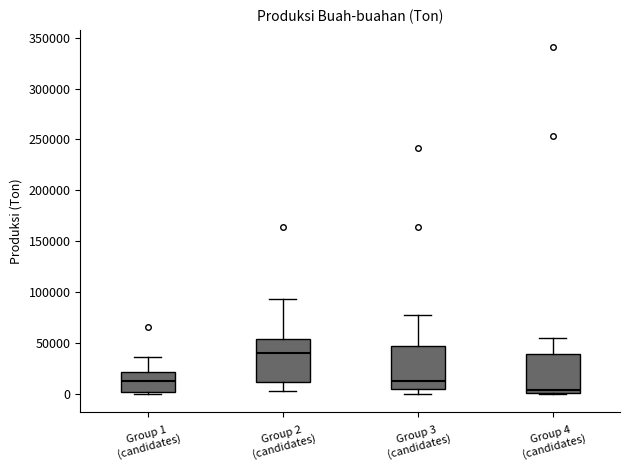

Which box has the lowest median line?

Group 4 (candidates)